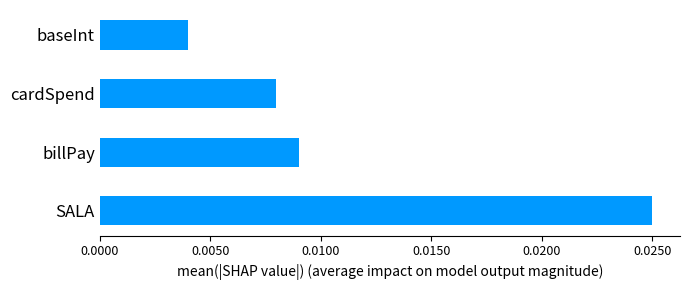

Rank the categories by value from highest to lowest.

SALA, billPay, cardSpend, baseInt